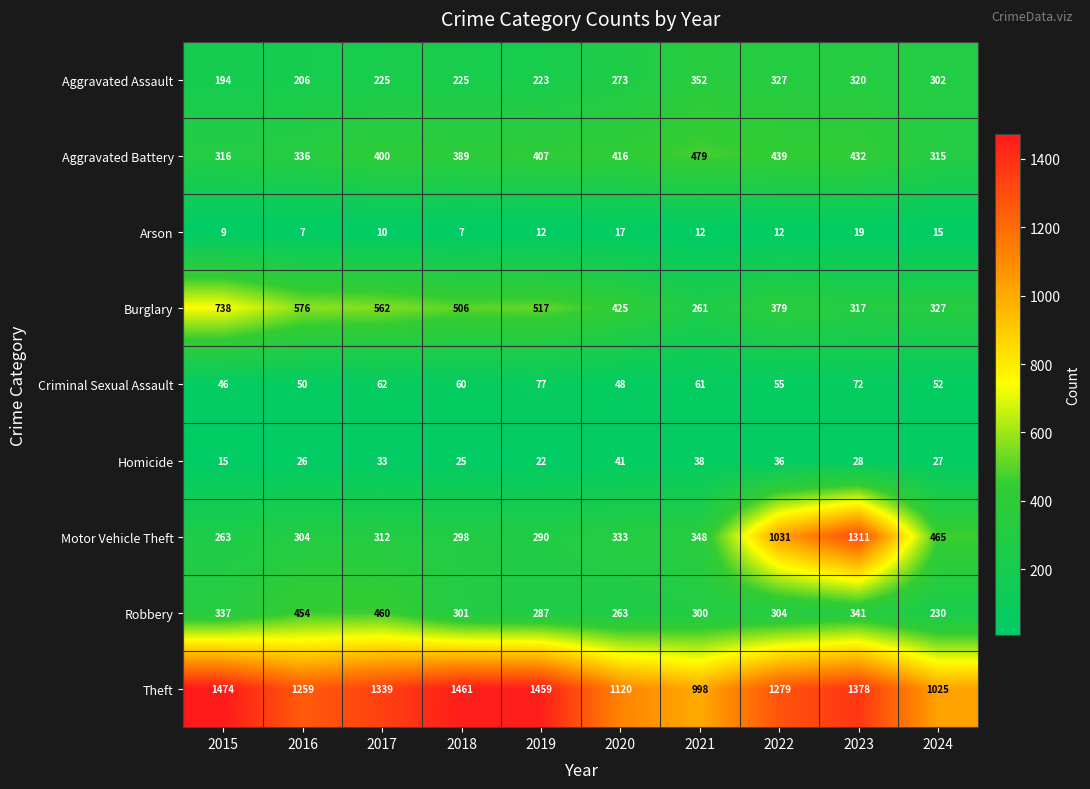

What is the maximum value shown in the chart?

1474